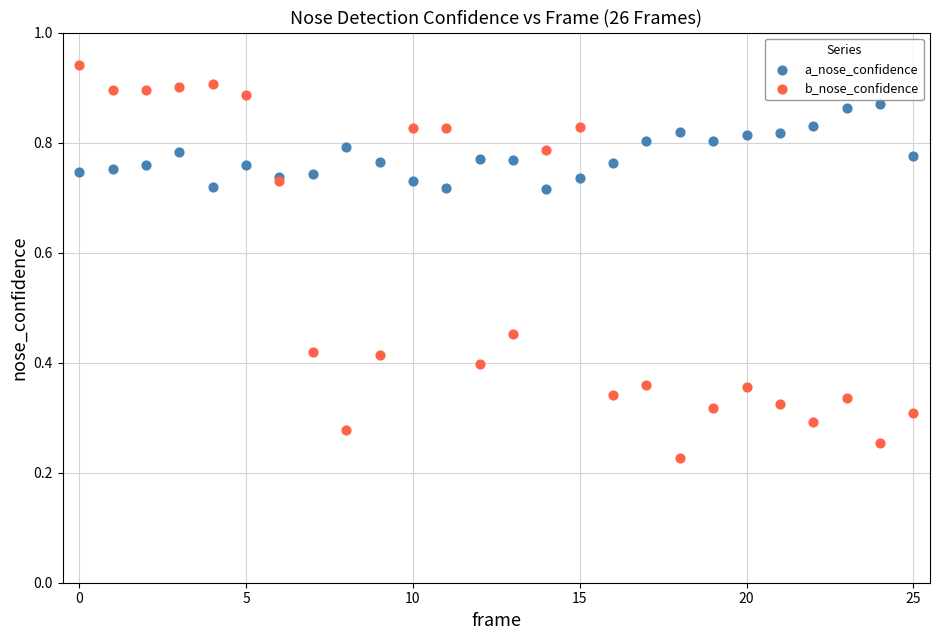

Which series contains the lowest Y value?

b_nose_confidence